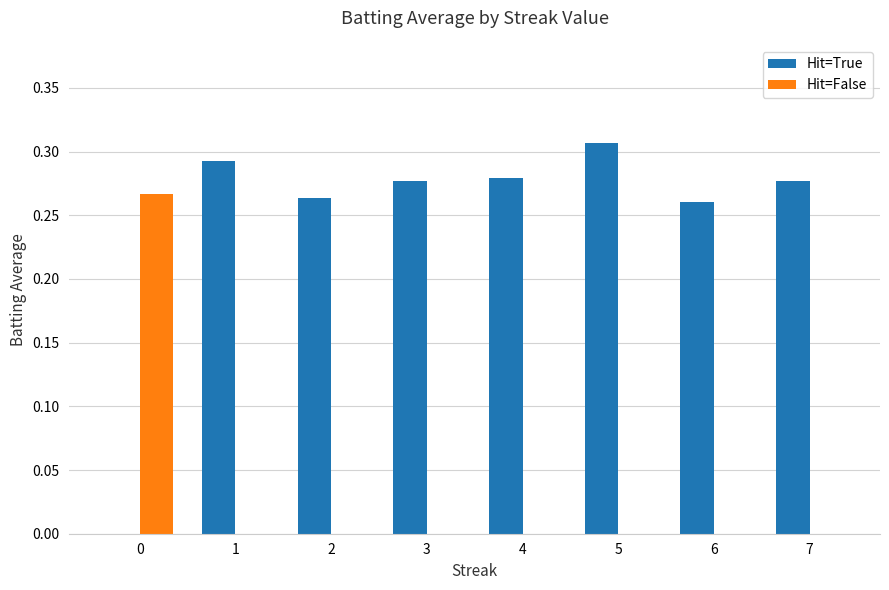

How many categories are shown in the chart?

8